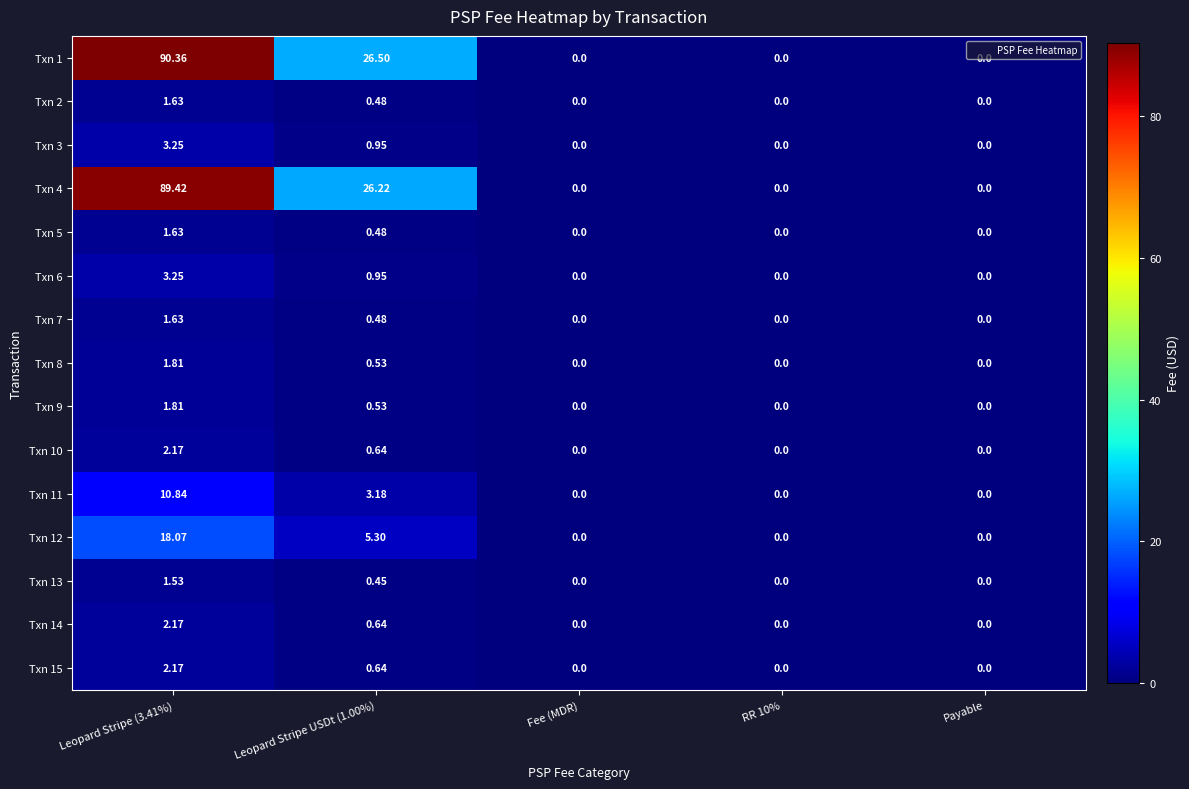

Rank the series at Fee (MDR) from highest to lowest value.

Txn 1, Txn 2, Txn 3, Txn 4, Txn 5, Txn 6, Txn 7, Txn 8, Txn 9, Txn 10, Txn 11, Txn 12, Txn 13, Txn 14, Txn 15